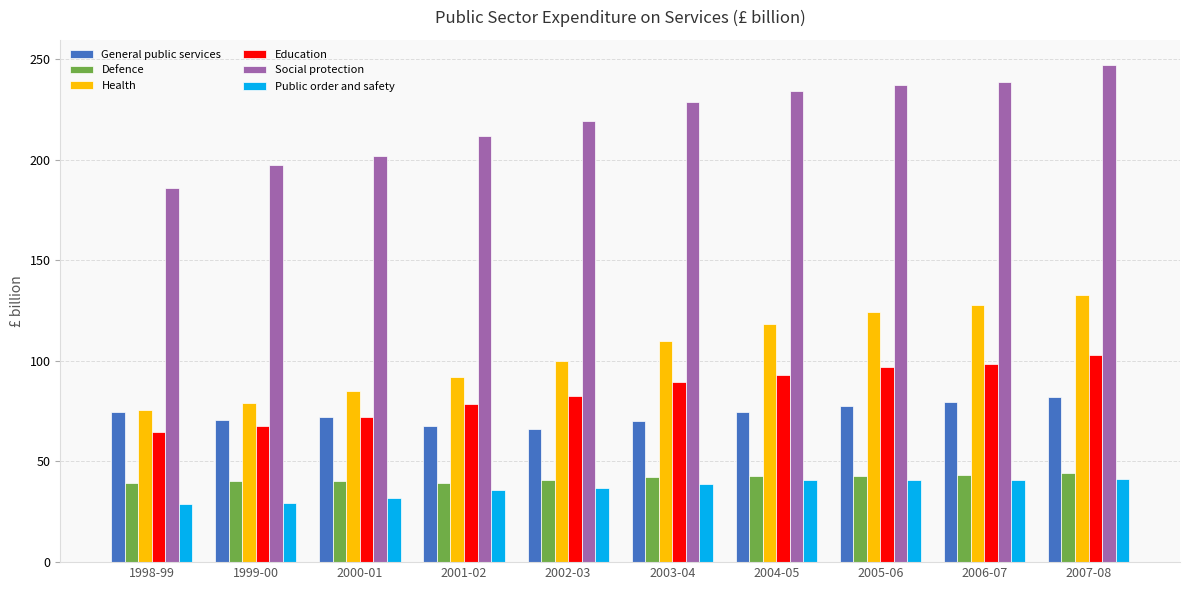

What are all the series names shown in the legend?

General public services, Defence, Health, Education, Social protection, Public order and safety